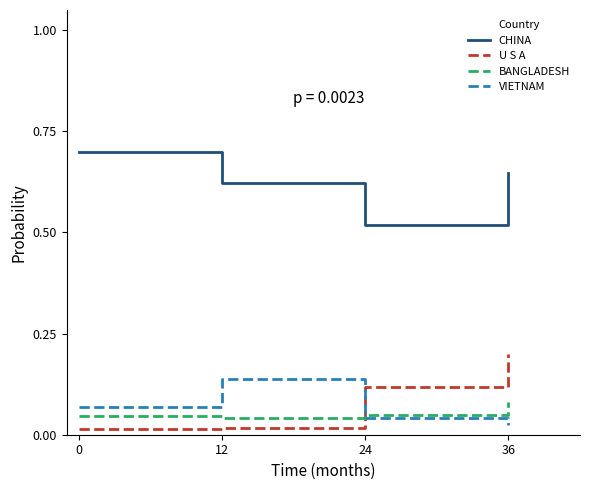

Does the chart have visible grid lines?

No